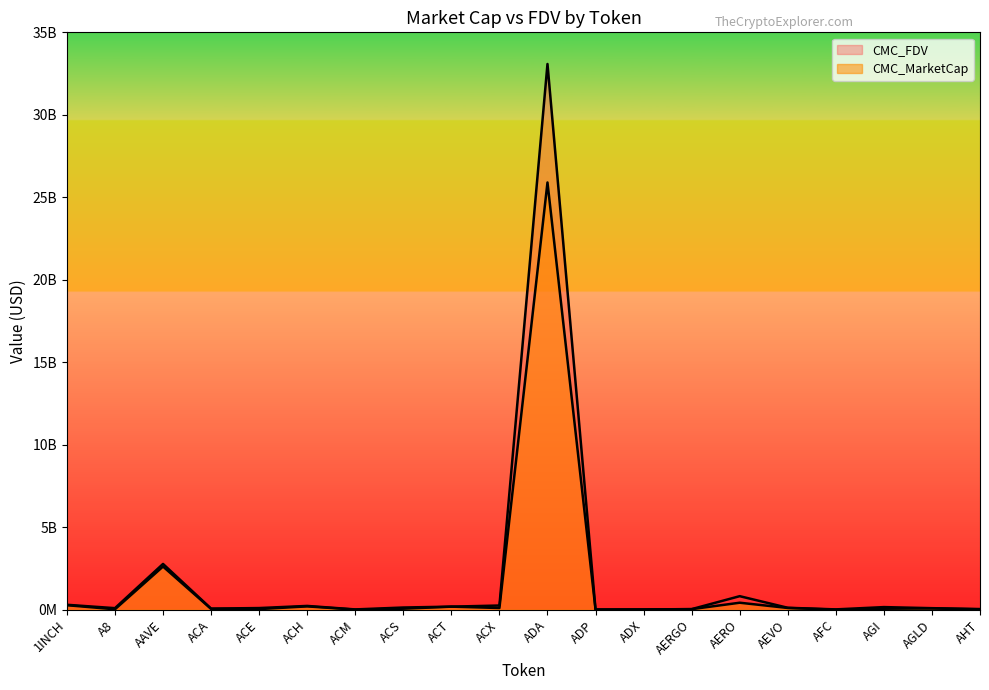

Reading left to right, what are all the values shown in this chart?

CMC_MarketCap: 1INCH=274334521.0	A8=24934498.1	AAVE=2617523284.4	ACA=49754078.1	ACE=38221676.4	ACH=202405414.9	ACM=6448067.3	ACS=61393153.6	ACT=186147518.3	ACX=102667396.1	ADA=25899148785.3	ADP=6975844.4	ADX=16159203.4	AERGO=33581262.0	AERO=423916166.3	AEVO=106022027.0	AFC=3055047.8	AGI=59215456.4	AGLD=74905020.2	AHT=23501381.4
CMC_FDV: 1INCH=298766750.0	A8=94705348.5	AAVE=2775624533.4	ACA=68234164.7	ACE=100436923.4	ACH=229975251.3	ACM=18194313.1	ACS=133288176.5	ACT=186147518.3	ACX=254158792.5	ADA=33080920174.7	ADP=15382803.7	ADX=16827125.1	AERGO=35535727.3	AERO=820495863.9	AEVO=117389296.8	AFC=19616919.6	AGI=158638298.0	AGLD=93013605.6	AHT=40295804.8